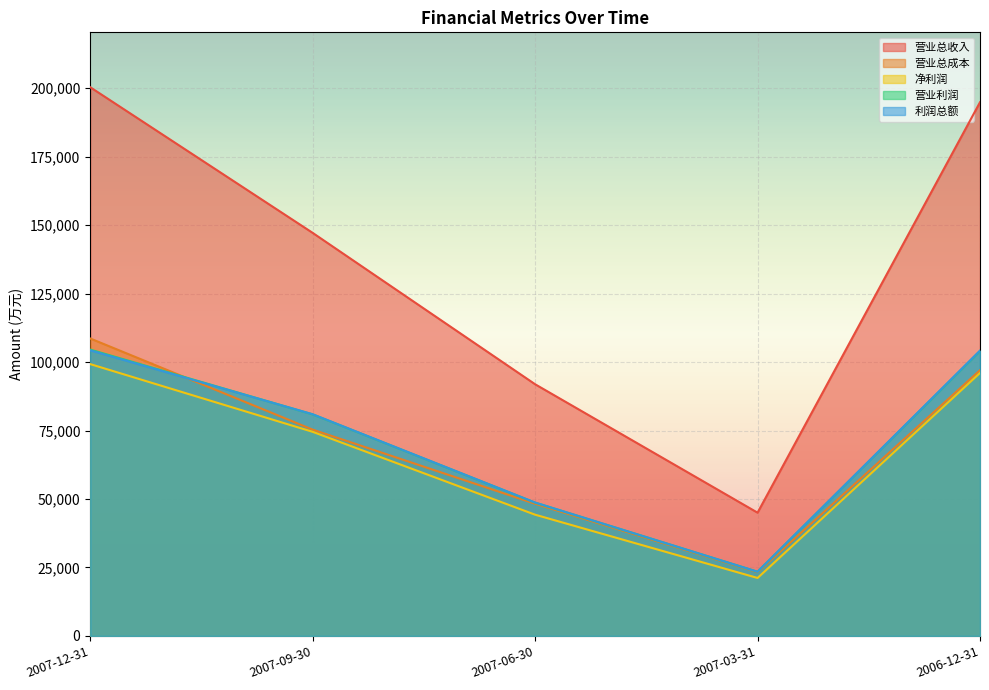

The value of 净利润 at 2006-12-31 is 96018. True or false?

True